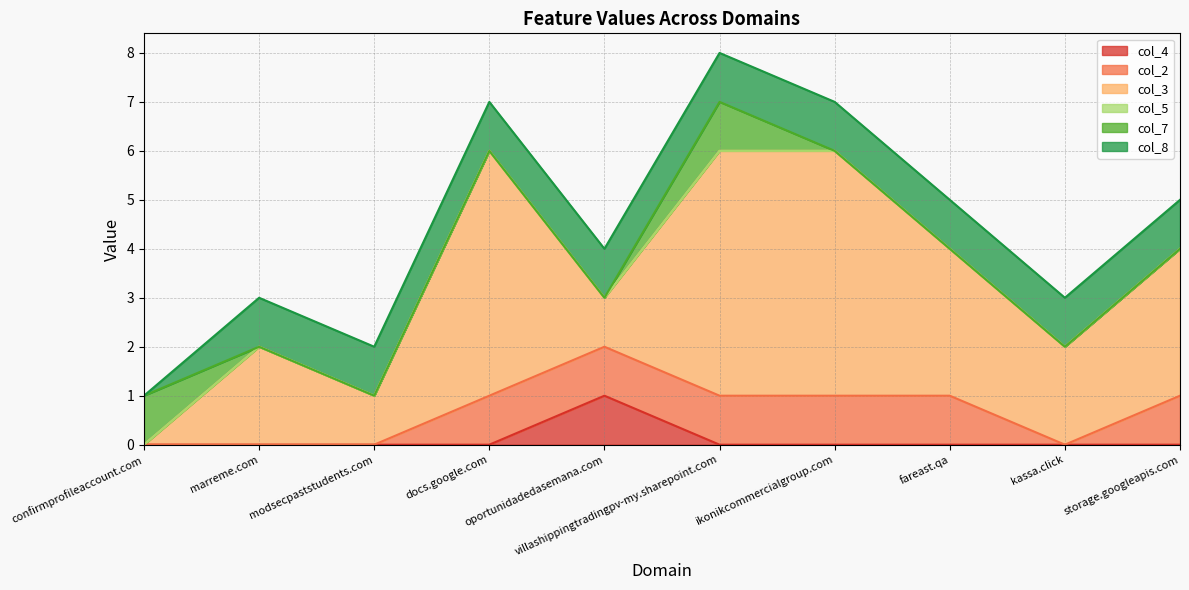

What position from the right is oportunidadedasemana.com?

6